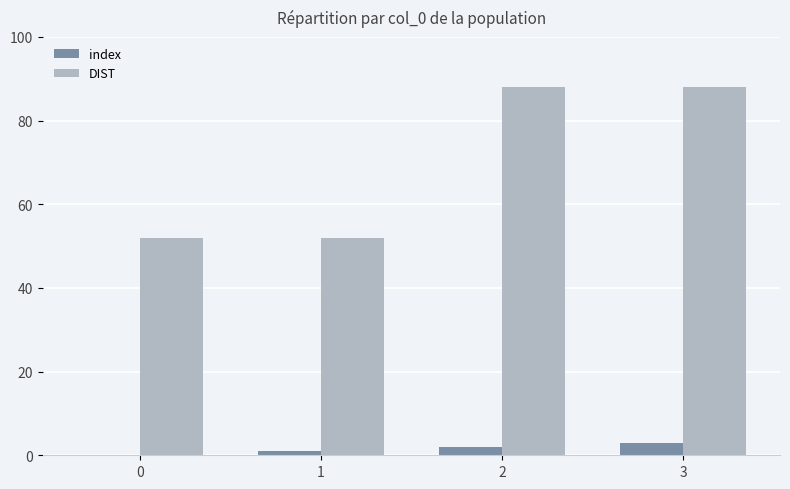

How many categories are shown in the chart?

4